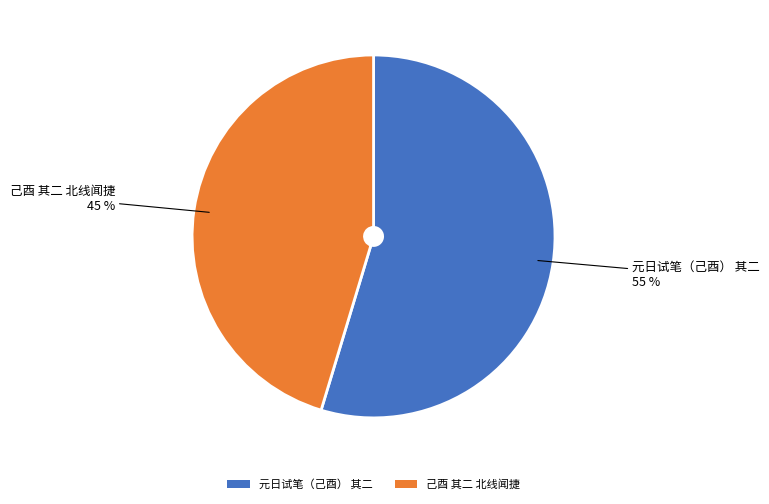

The 元日试笔（己酉） 其二 slice represents 62% of the pie. True or false?

False